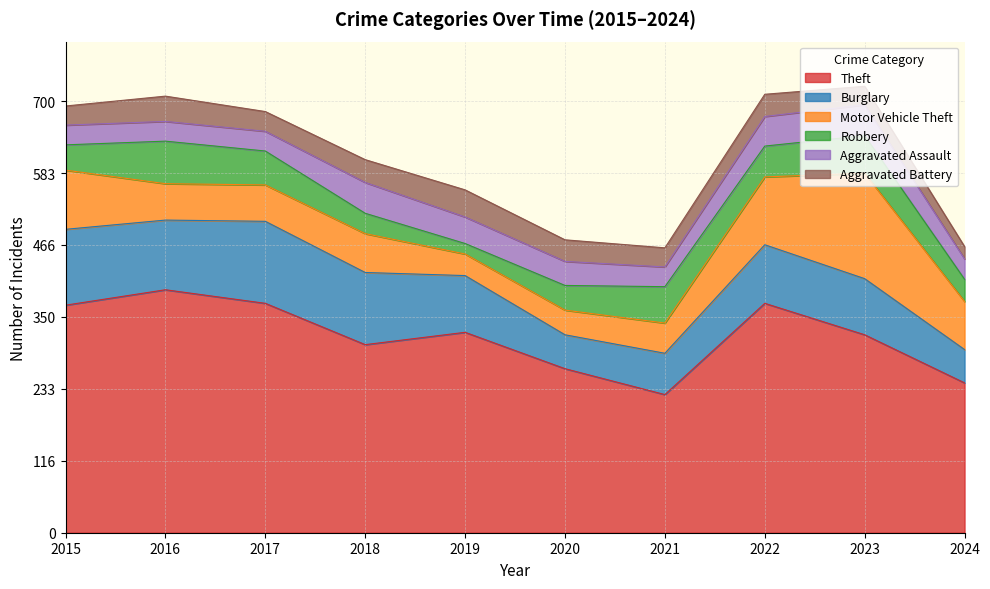

How many distinct data groups are displayed?

6